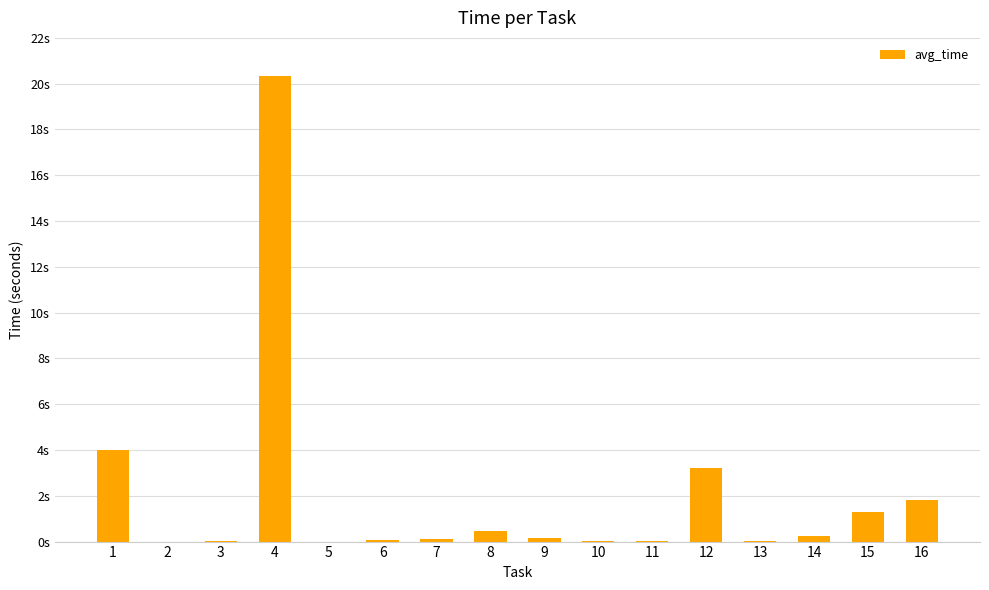

Which category has the highest value across all series?

4